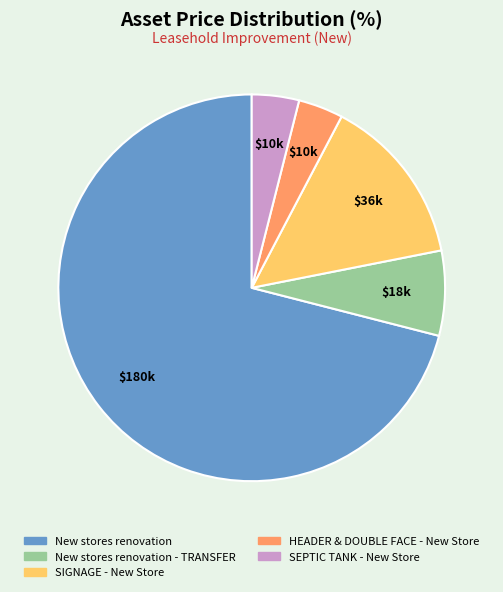

What is the largest slice in the pie chart?

New stores renovation